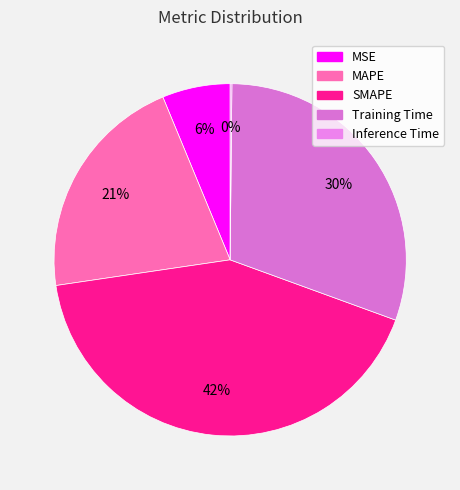

Rank the categories by value from lowest to highest.

Inference Time, MSE, MAPE, Training Time, SMAPE